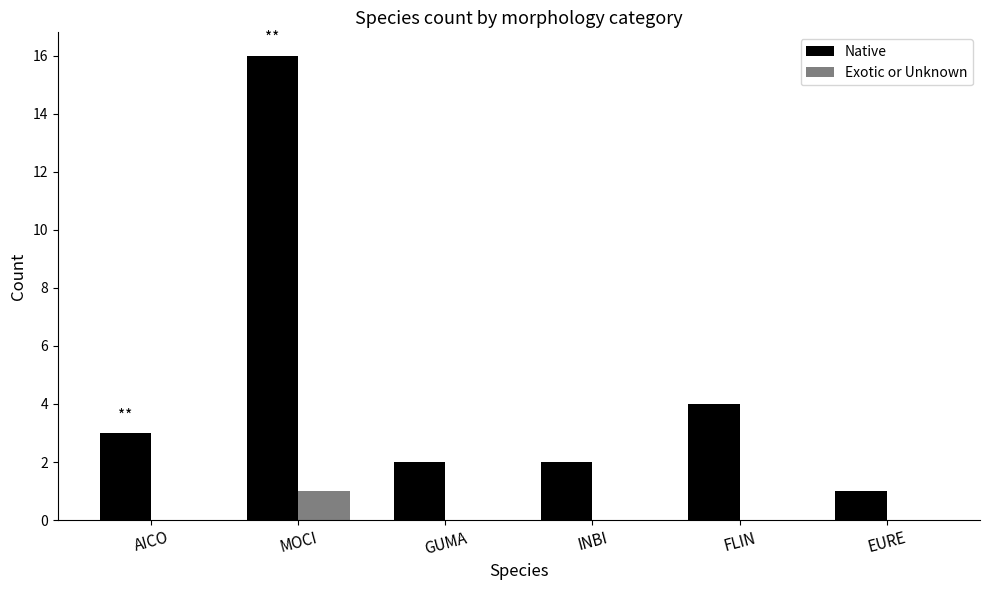

The value of Native at FLIN is 1. True or false?

False